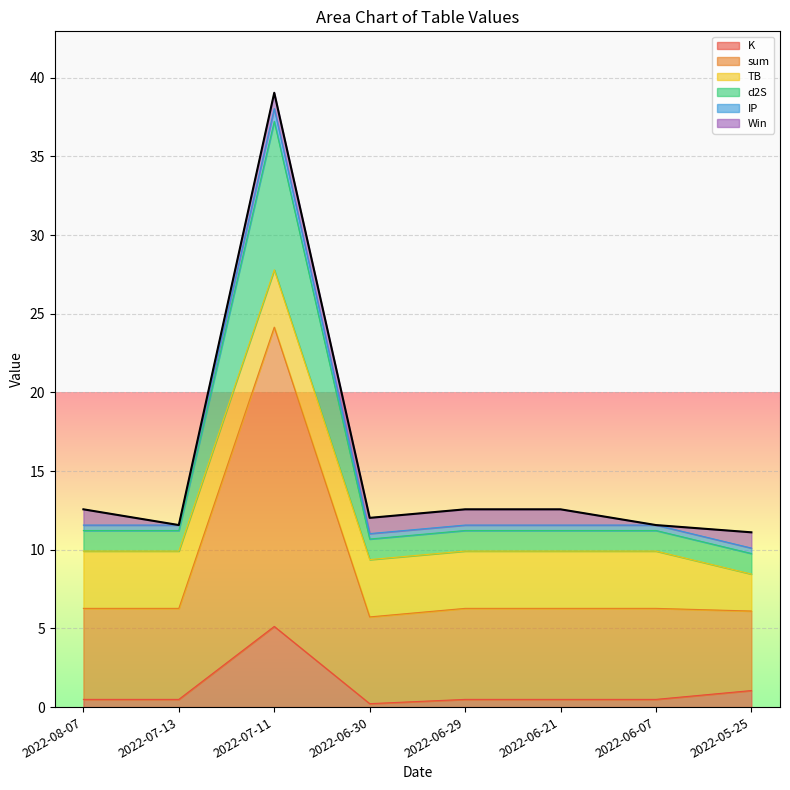

What is the difference between the second highest and minimum values in the K series?

0.8